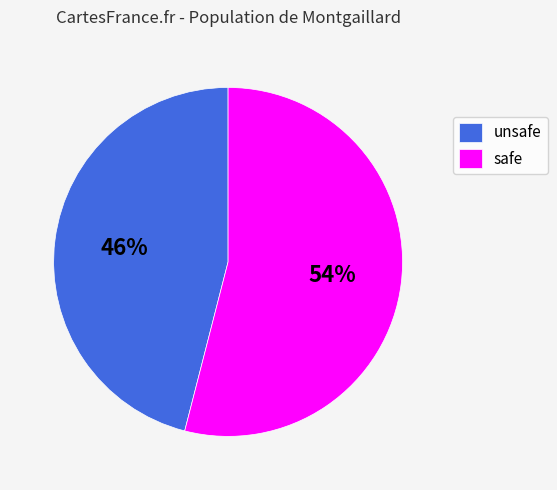

To the nearest percent, what percentage of the pie is unsafe?

46%